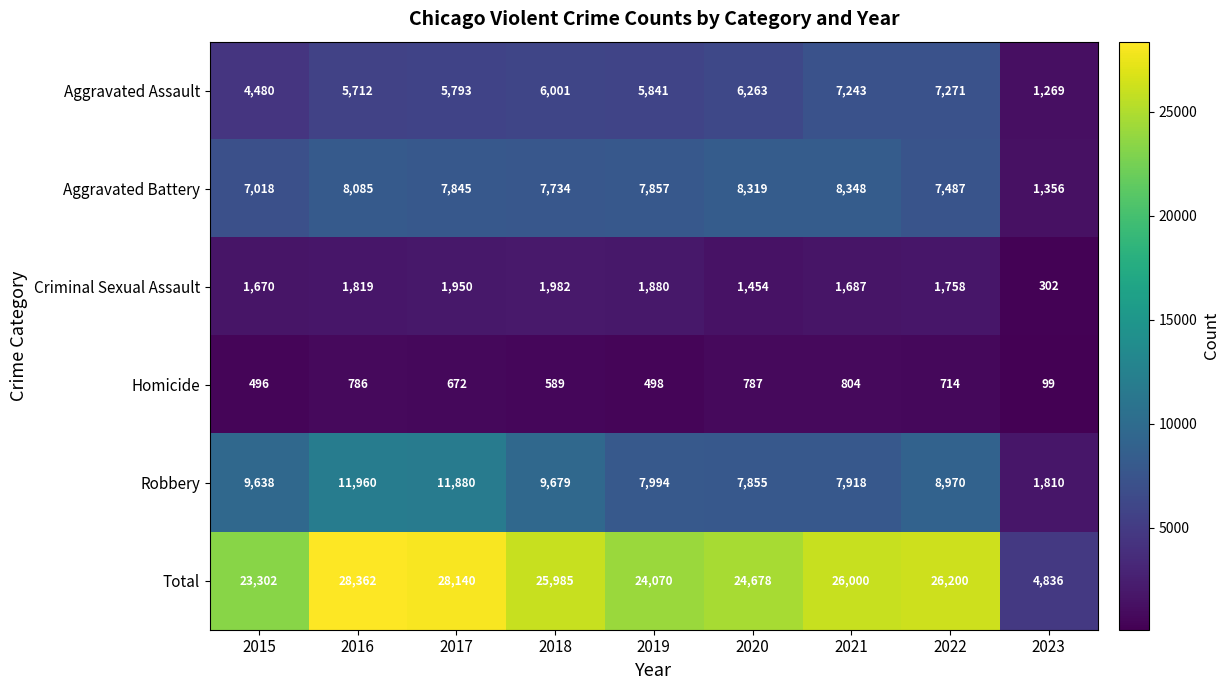

What is the lowest value of the Homicide series?

99